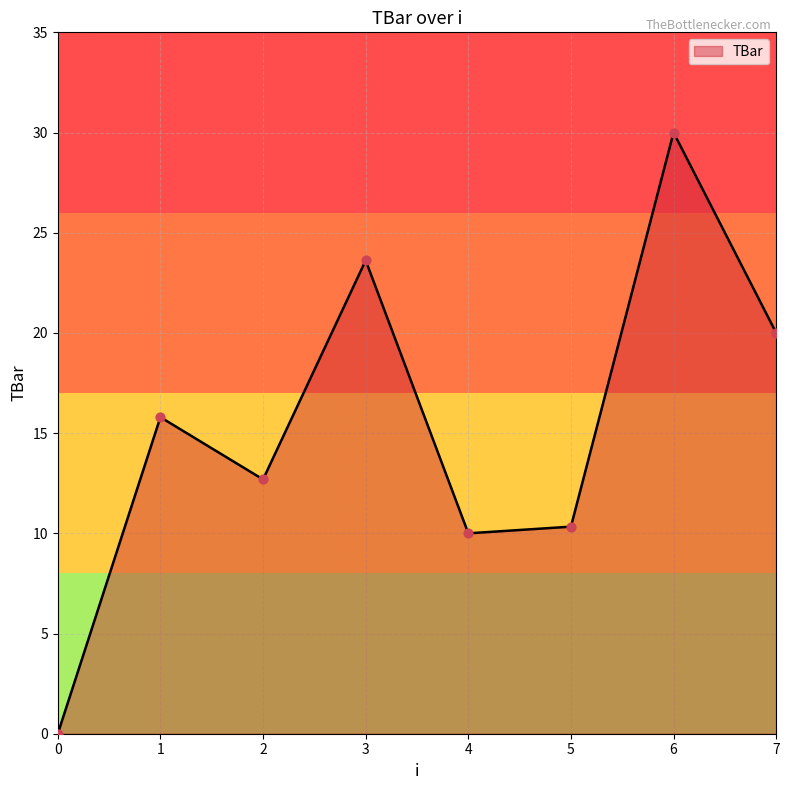

Approximately how many times larger is the value at 2 compared to 6?

0.4